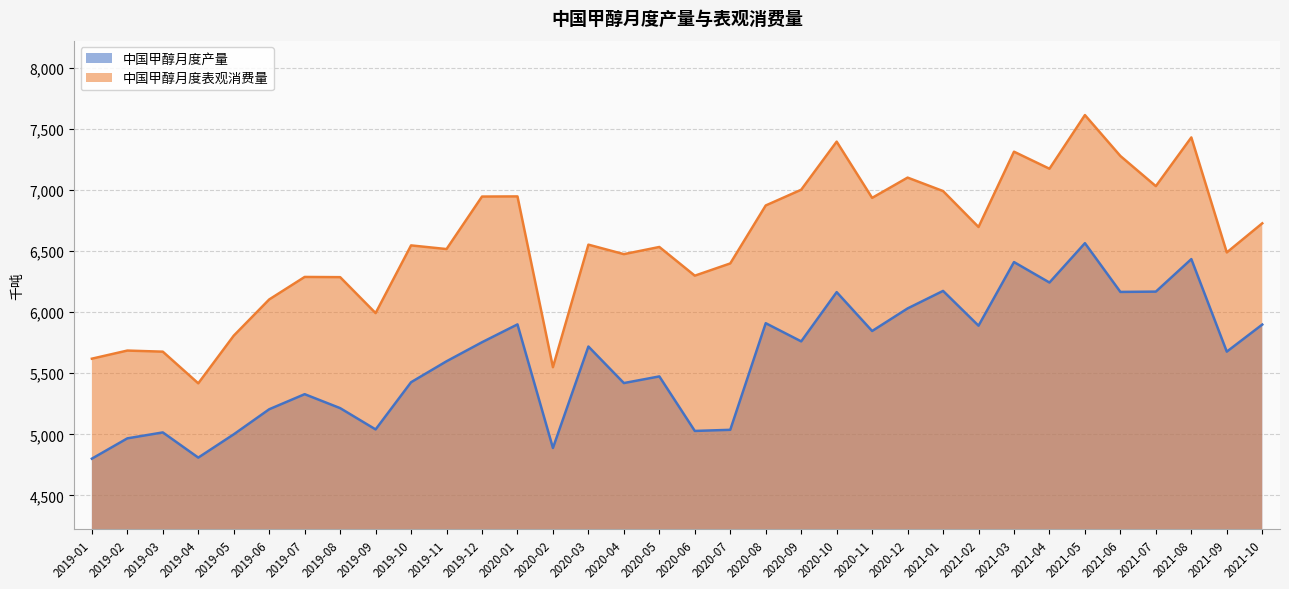

How many series are shown in this chart?

2